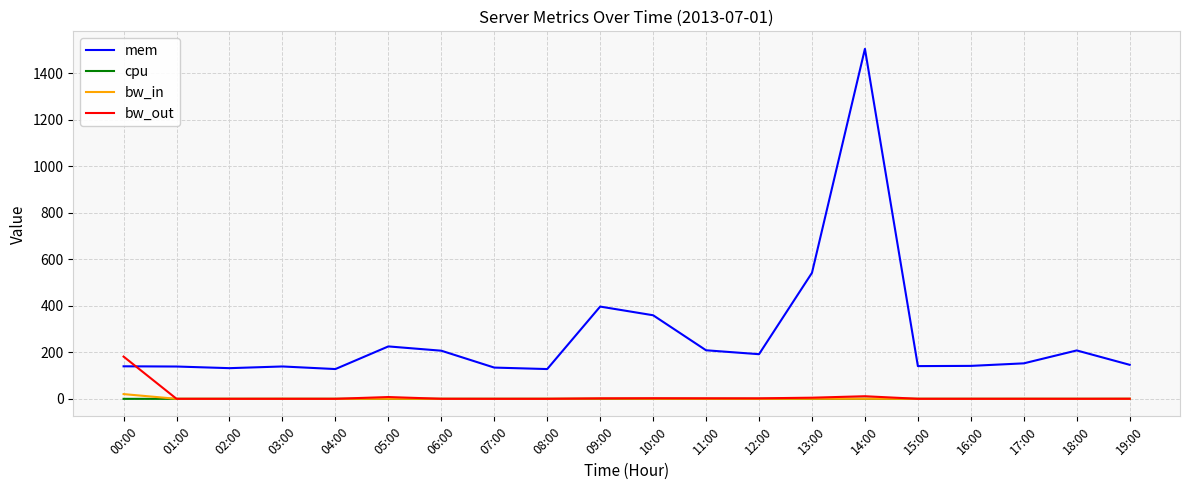

What is the minimum value for mem?

128.1